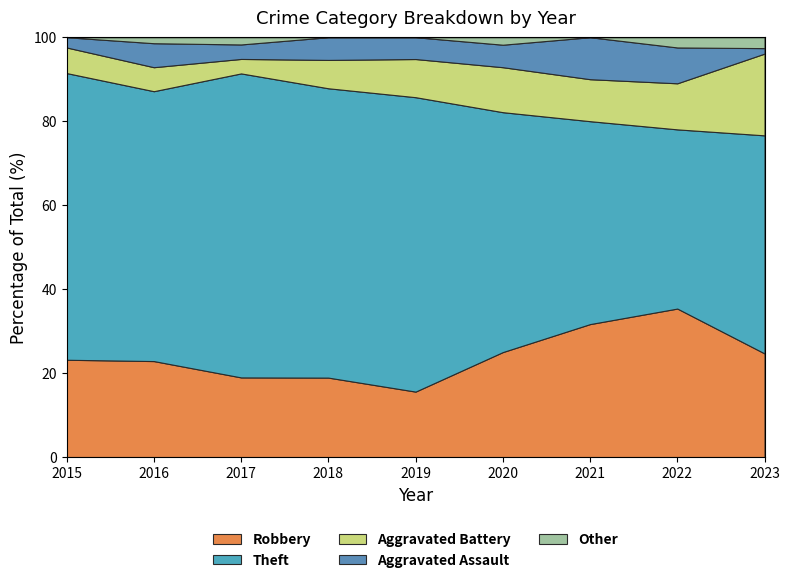

Is it true that Robbery equals 6.0 at 2015?

False